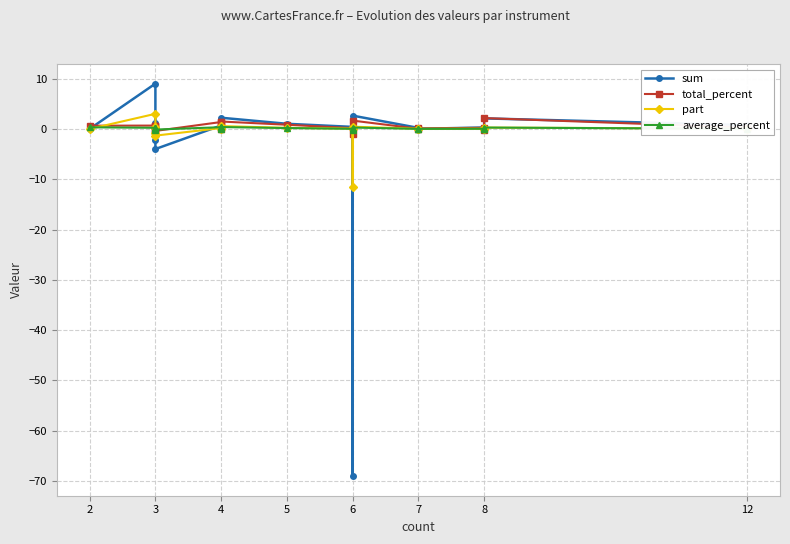

Which series has the largest total across all categories?

total_percent